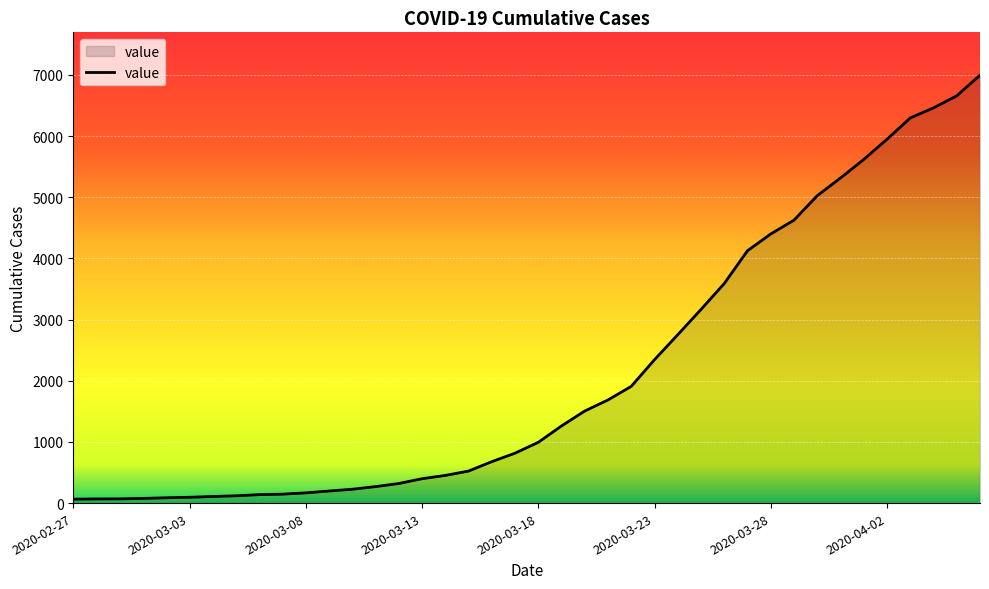

What is the maximum value shown in the chart?

6995